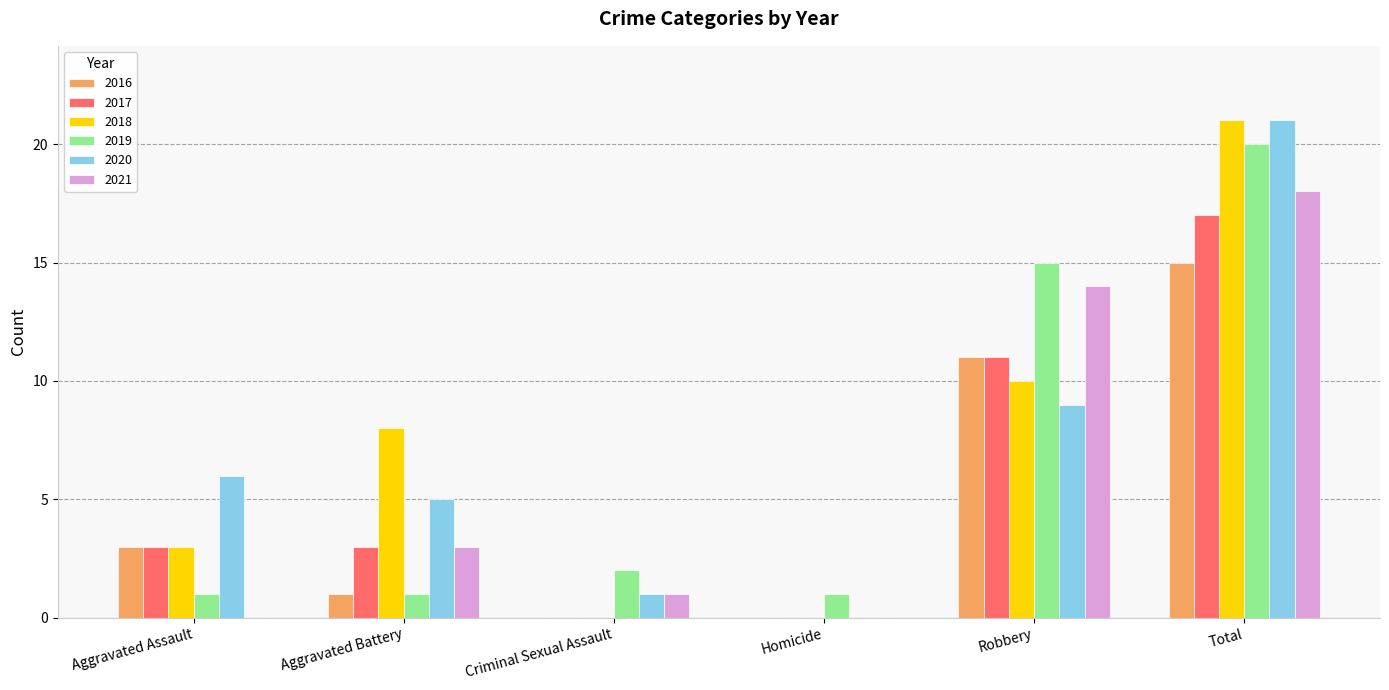

The 2016 series shows 2 at Aggravated Battery. True or false?

False